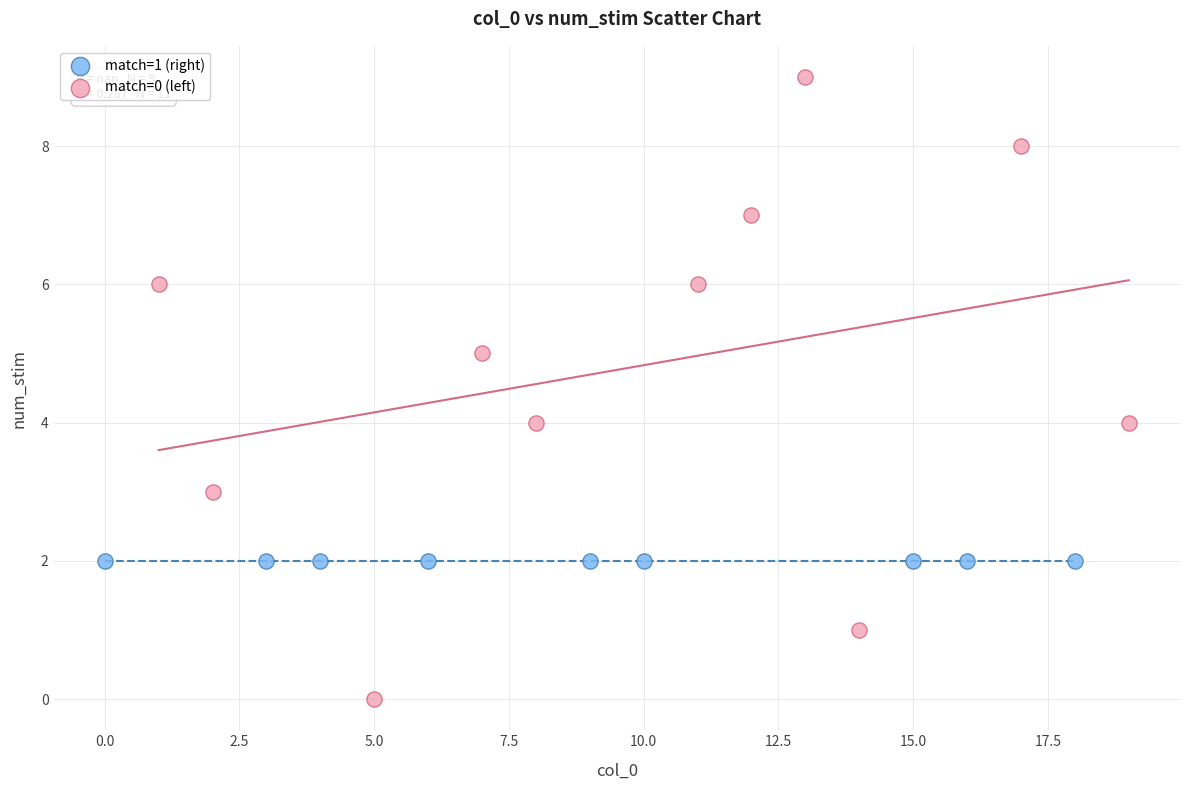

Which series contains the highest Y value?

match=0 (left)